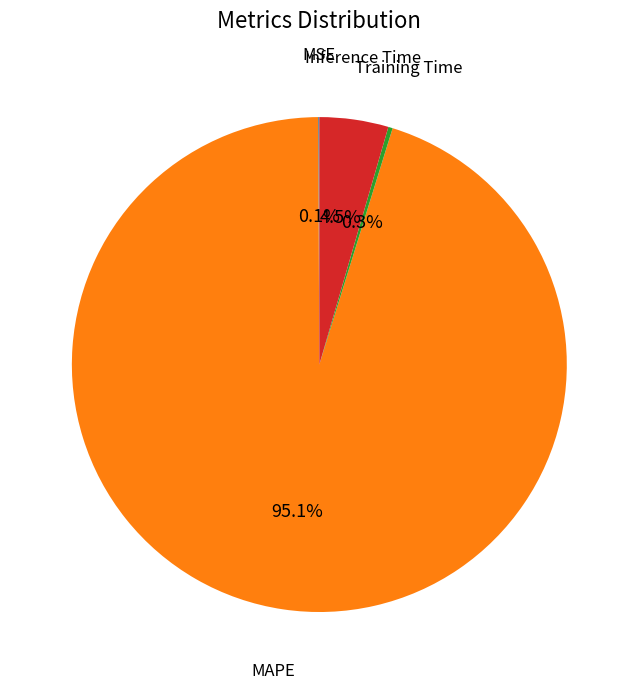

Does any single category account for the majority?

Yes